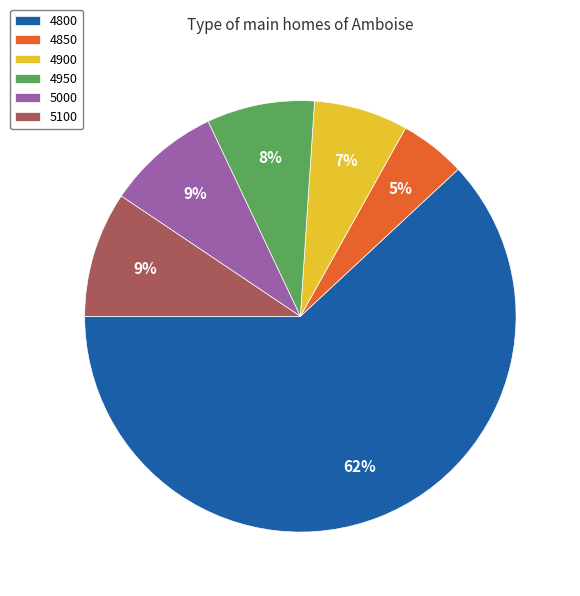

Count the number of slices in the pie.

6